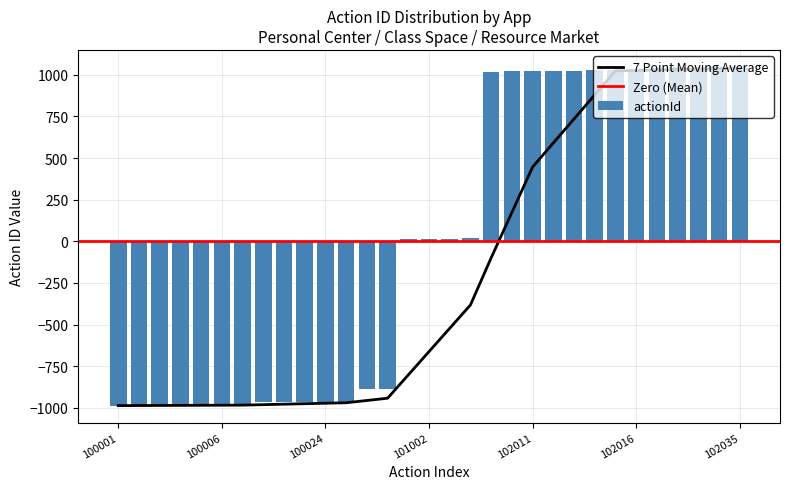

Reading left to right, what are all the values shown in this chart?

100001=-986.7	100002=-985.7	100003=-984.7	100004=-983.7	100005=-982.7	100006=-981.7	100007=-980.7	100021=-966.7	100022=-965.7	100023=-964.7	100024=-963.7	100025=-962.7	100101=-886.7	100102=-885.7	101001=13.3	101002=14.3	101003=15.3	101005=17.3	102005=1017.3	102010=1022.3	102011=1023.3	102012=1024.3	102013=1025.3	102014=1026.3	102015=1027.3	102016=1028.3	102031=1043.3	102032=1044.3	102033=1045.3	102034=1046.3	102035=1047.3